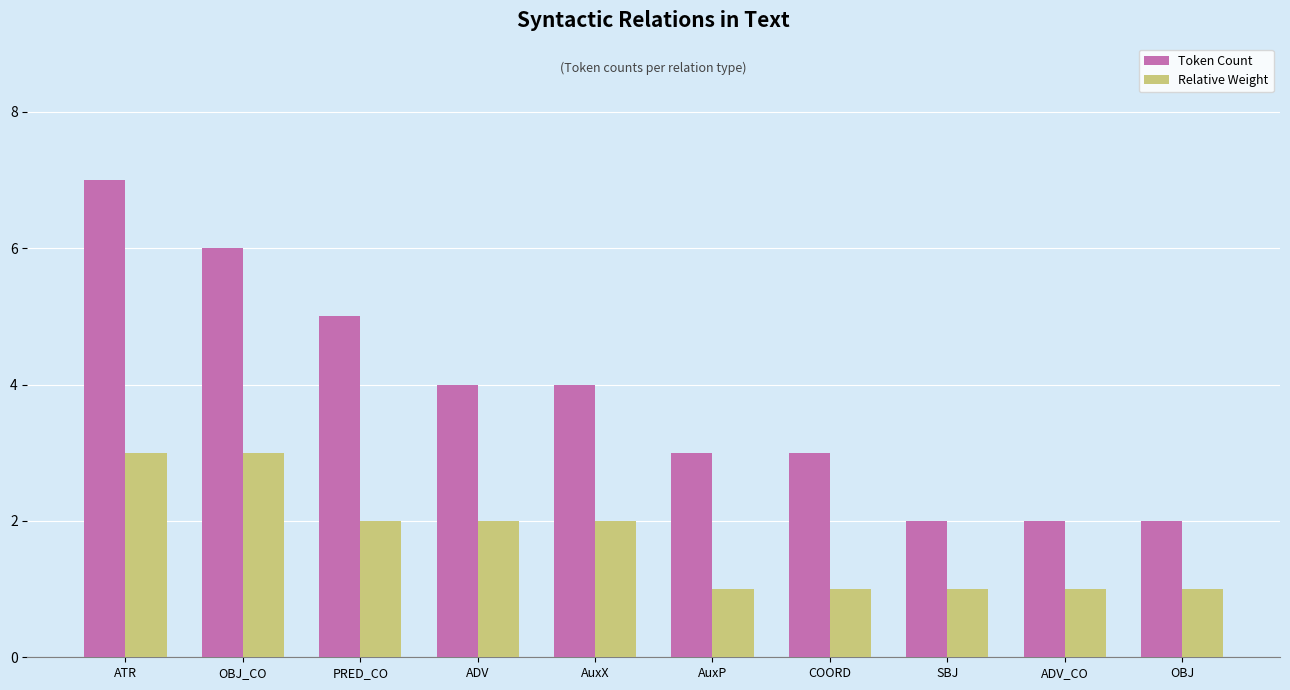

What is the approximate value of Token Count at OBJ_CO?

6